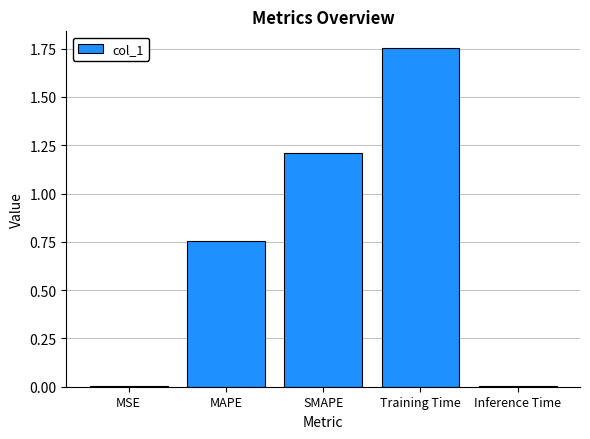

What is the sum of all values?

3.7